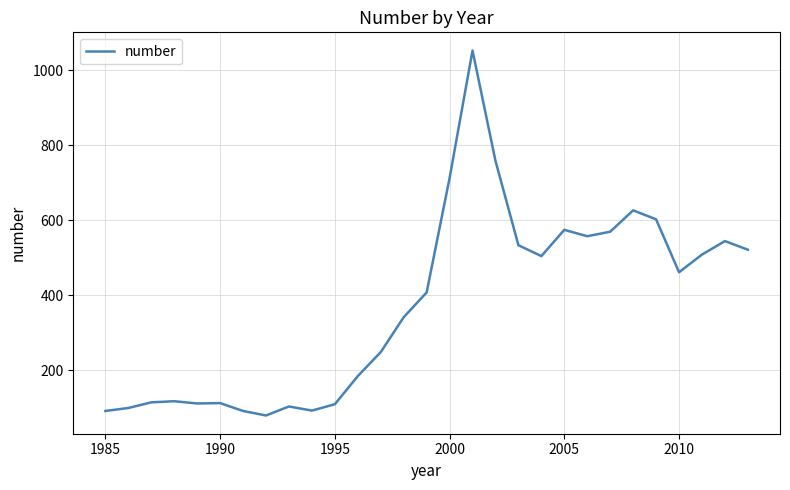

What is the difference between the maximum and minimum values?

973